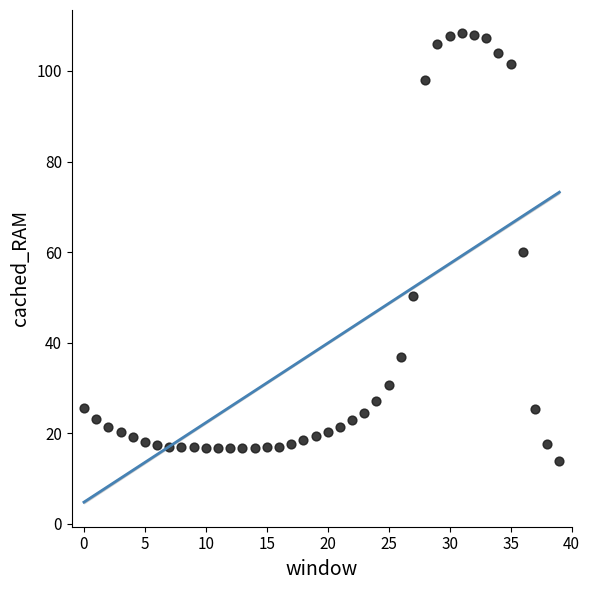

What is the range of Y values (max minus min)?

94.4